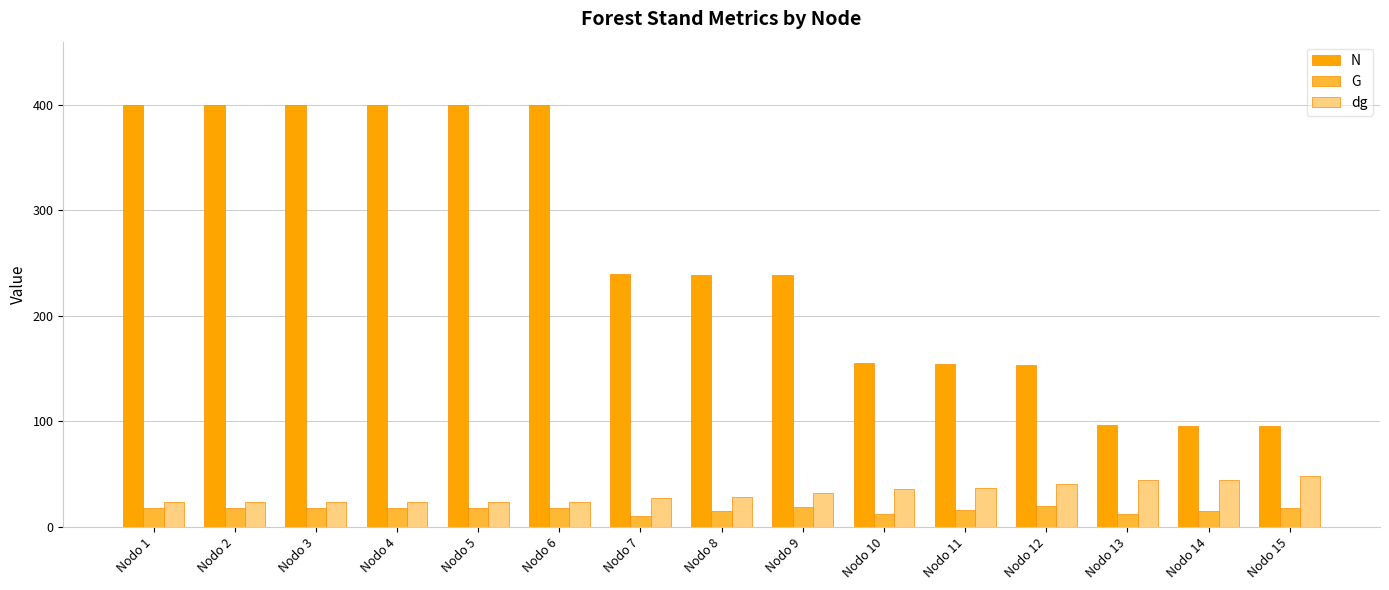

Is the value of G at Nodo 8 greater than the value of dg at Nodo 3?

No